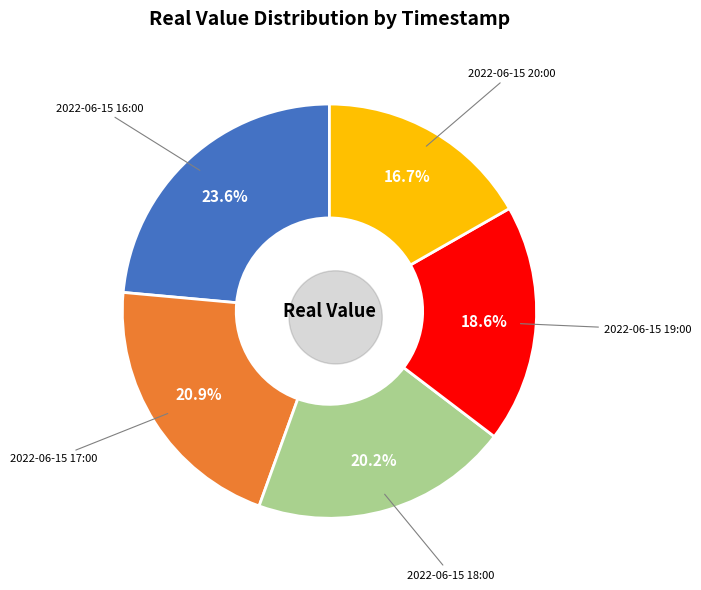

To the nearest percent, what percentage of the pie is 2022-06-15 17:00?

21%